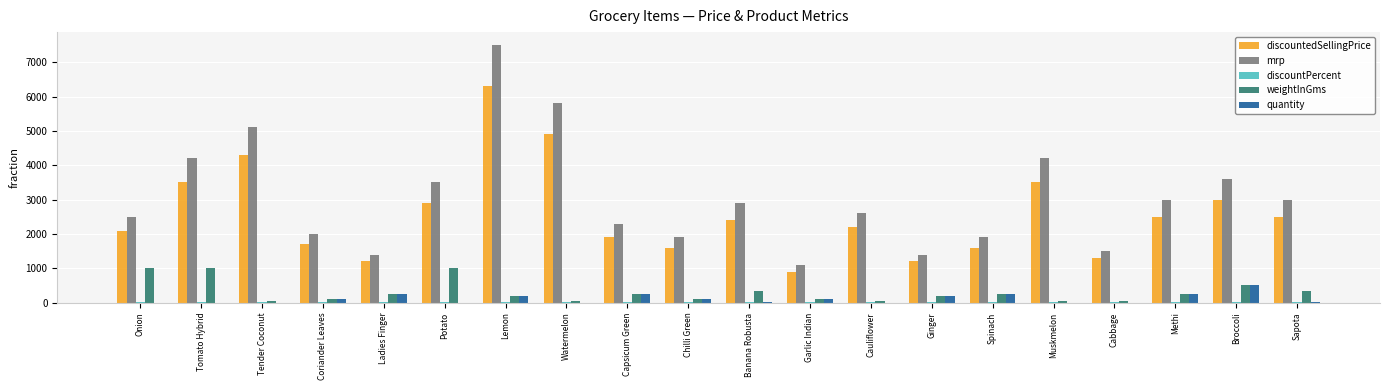

Which series has the largest range (max minus min)?

mrp